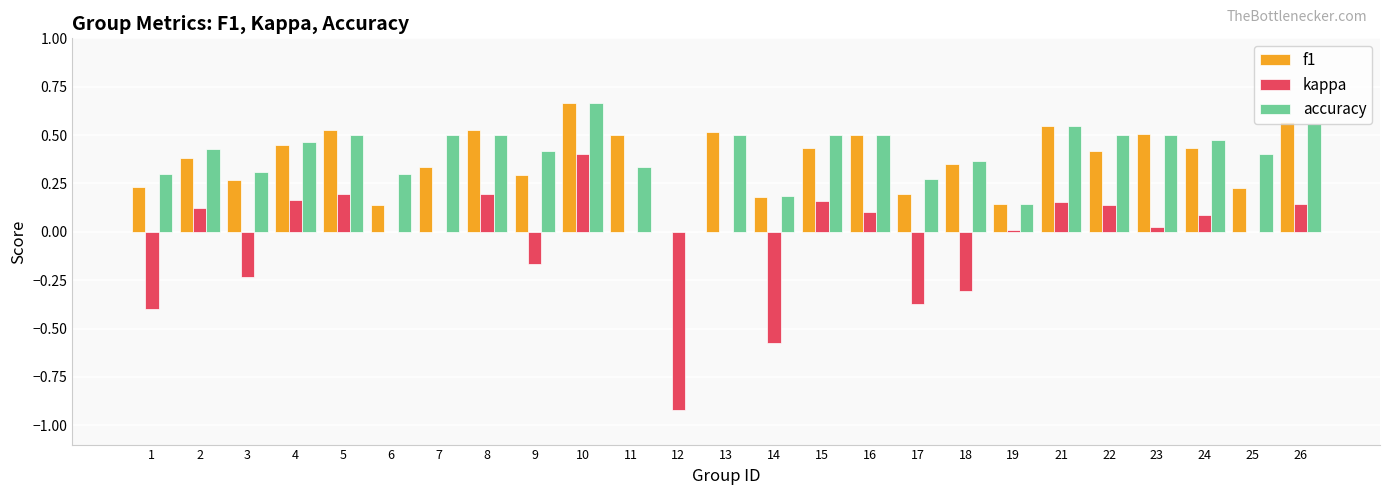

Count the f1 values in the range 0 to 1.

25